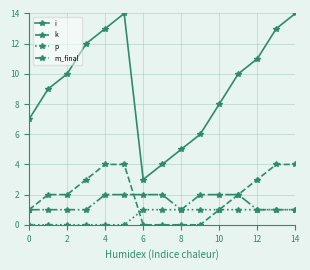

Count the number of data series in this chart.

4